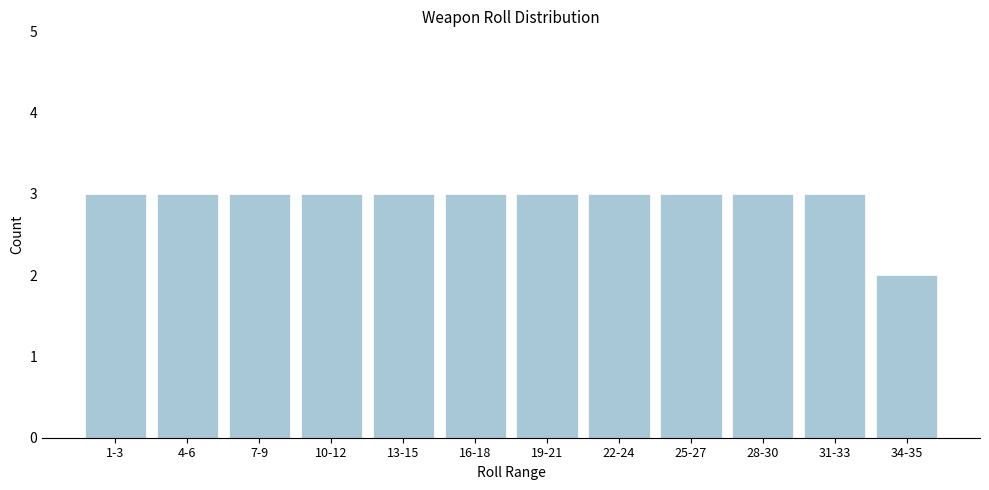

Reading right to left, list all the values displayed in this chart.

34-35=2	31-33=3	28-30=3	25-27=3	22-24=3	19-21=3	16-18=3	13-15=3	10-12=3	7-9=3	4-6=3	1-3=3